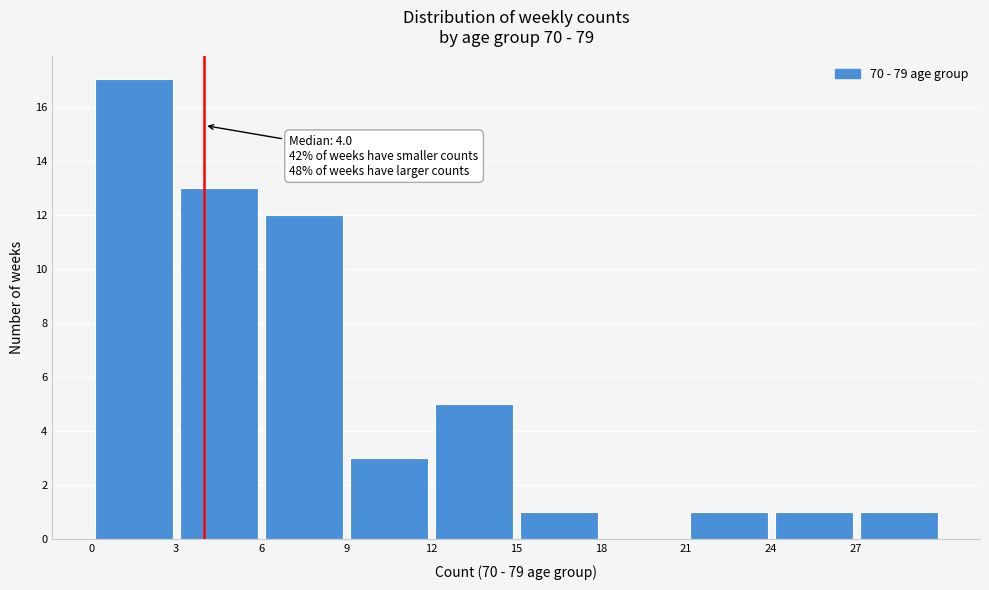

Which range on the x-axis has the tallest bar?

0 to 3